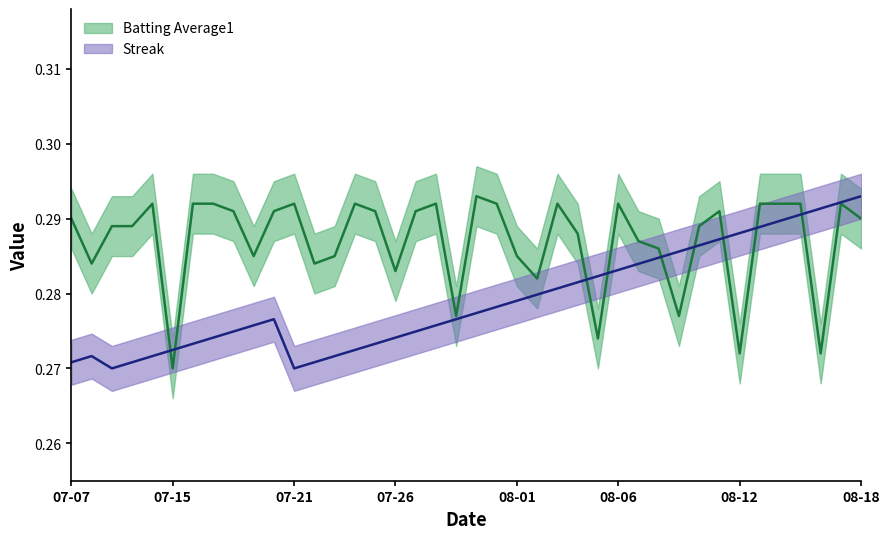

What position from the right is 2010-08-17?

2